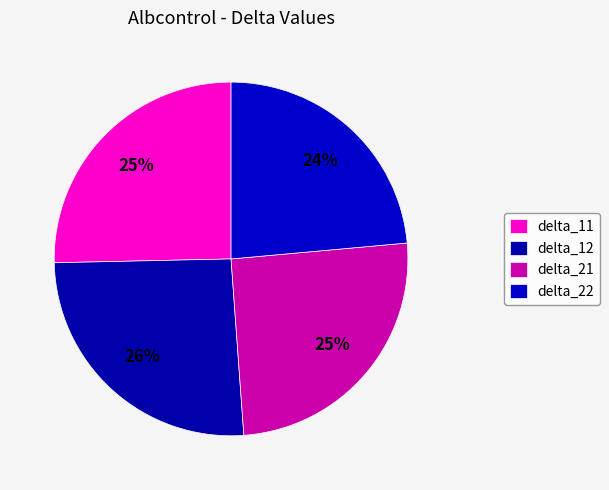

How many slices are in this pie chart?

4